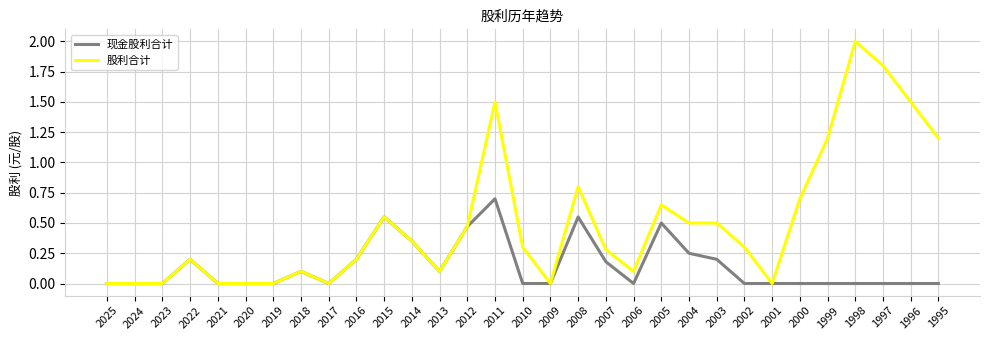

Does the chart display data point markers on the line(s)?

No